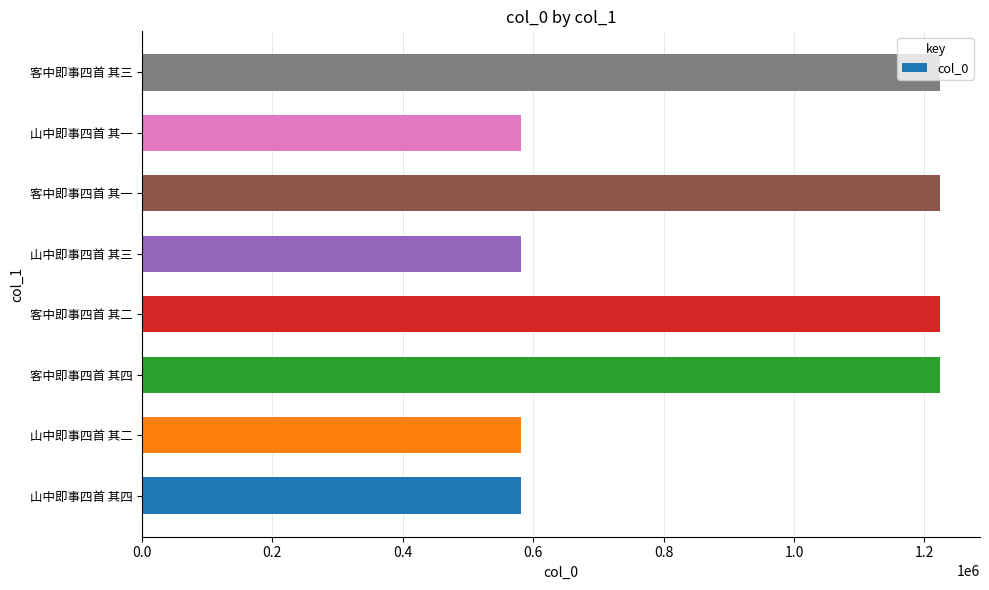

Are the bars horizontal?

Yes